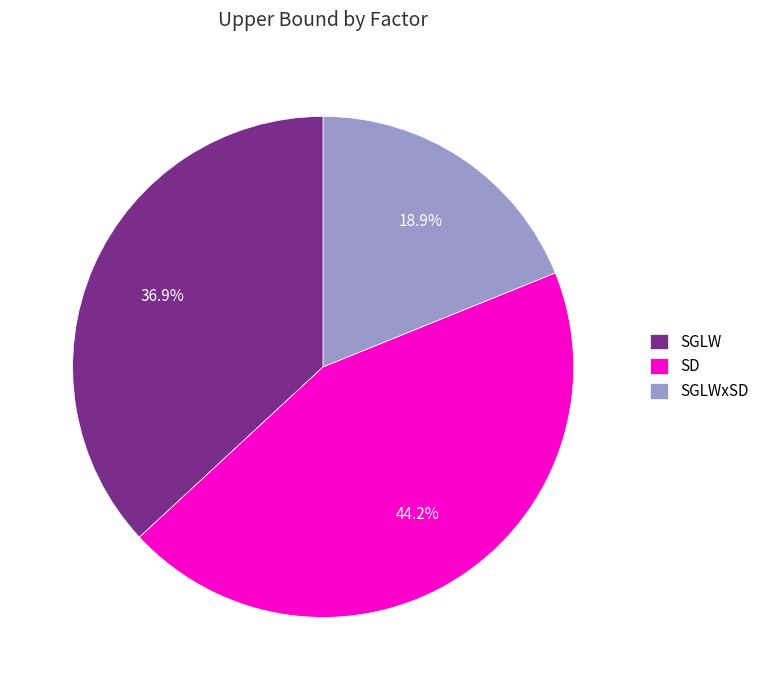

What is the total percentage of SGLW and SD?

81.1%